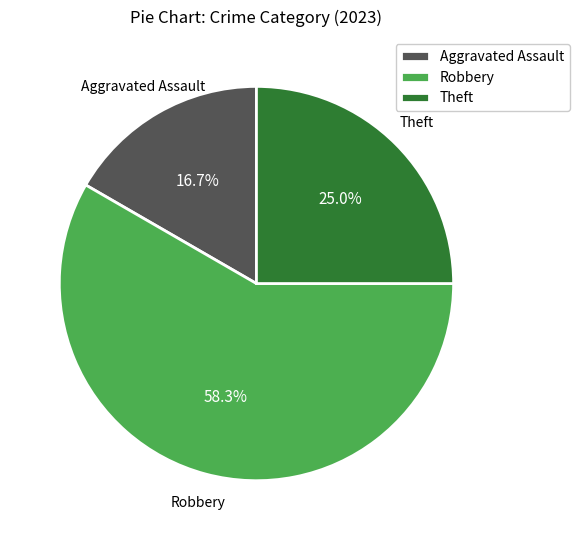

Does Robbery account for over 50% of the chart?

Yes